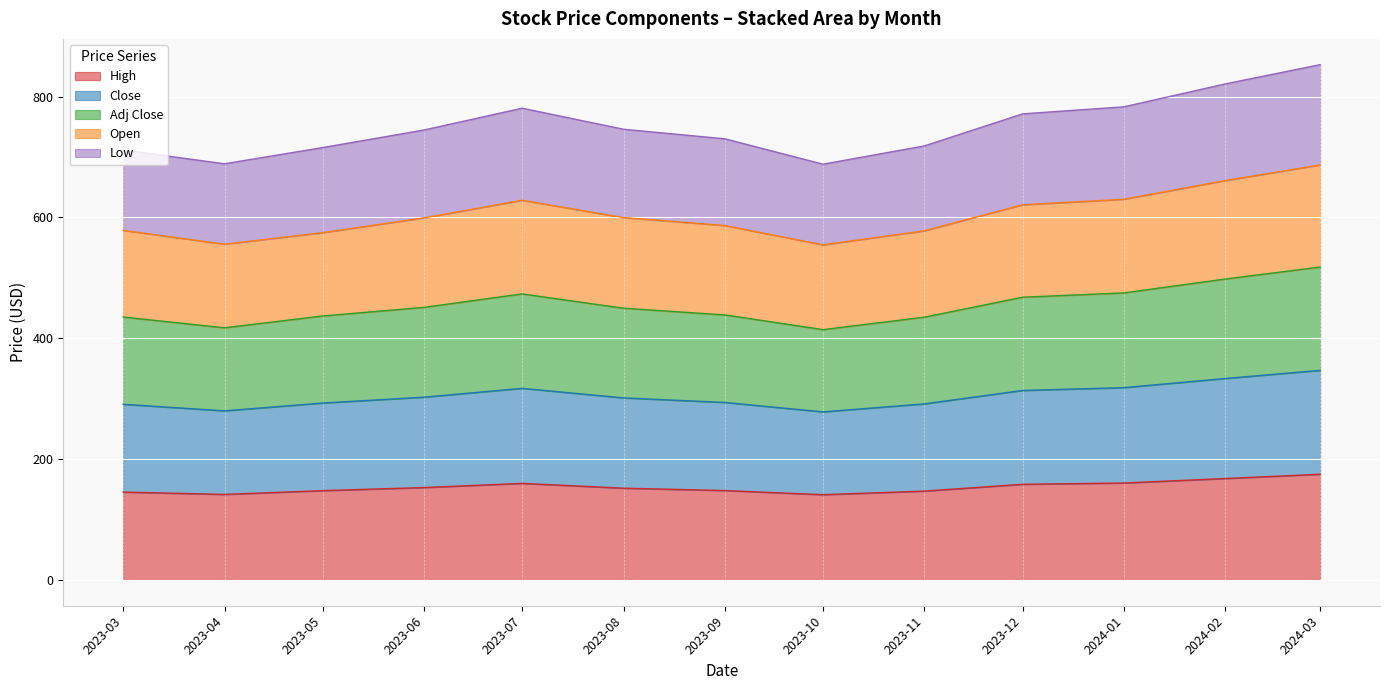

True or false: Low has a value of 1147.9 at 2024-03.

False